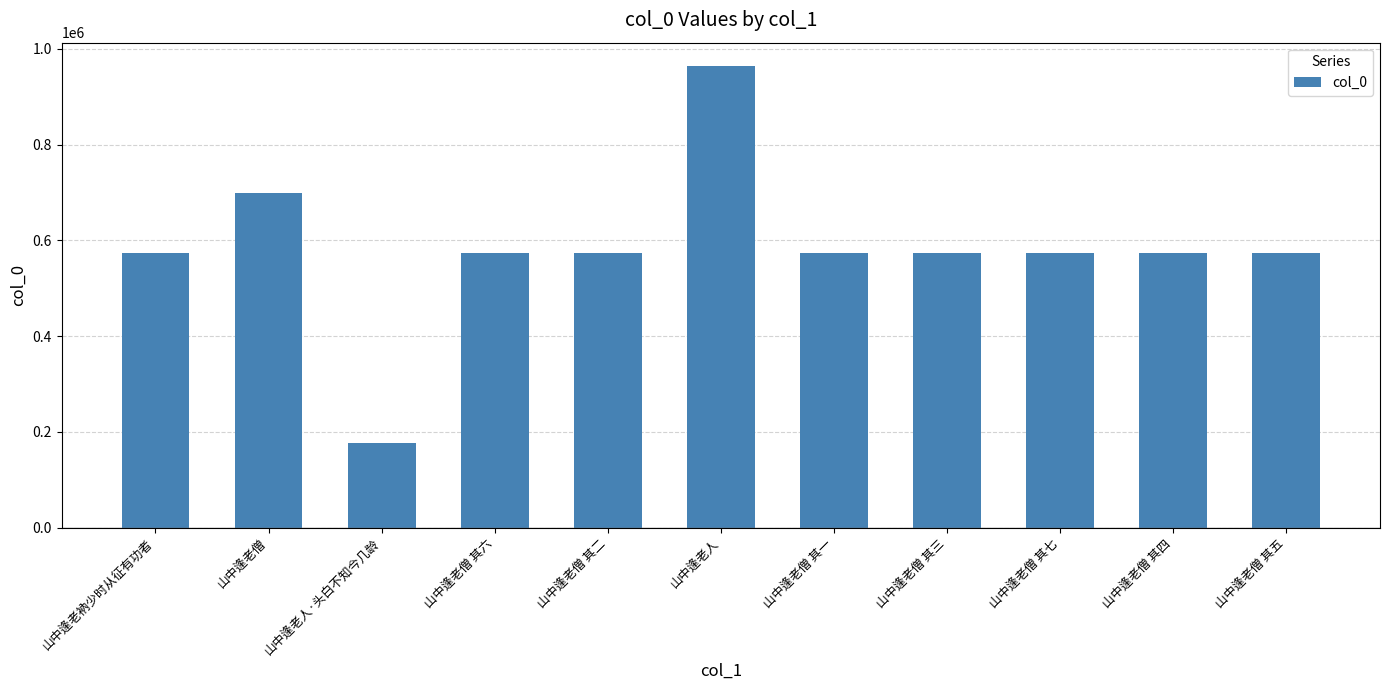

True or false: the data shows 937291 at 山中逢老僧 其二.

False